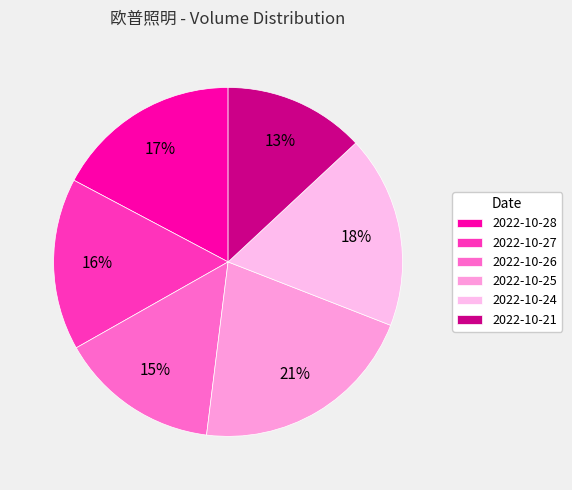

To the nearest percent, what is the difference between the largest and smallest slice percentages?

8%